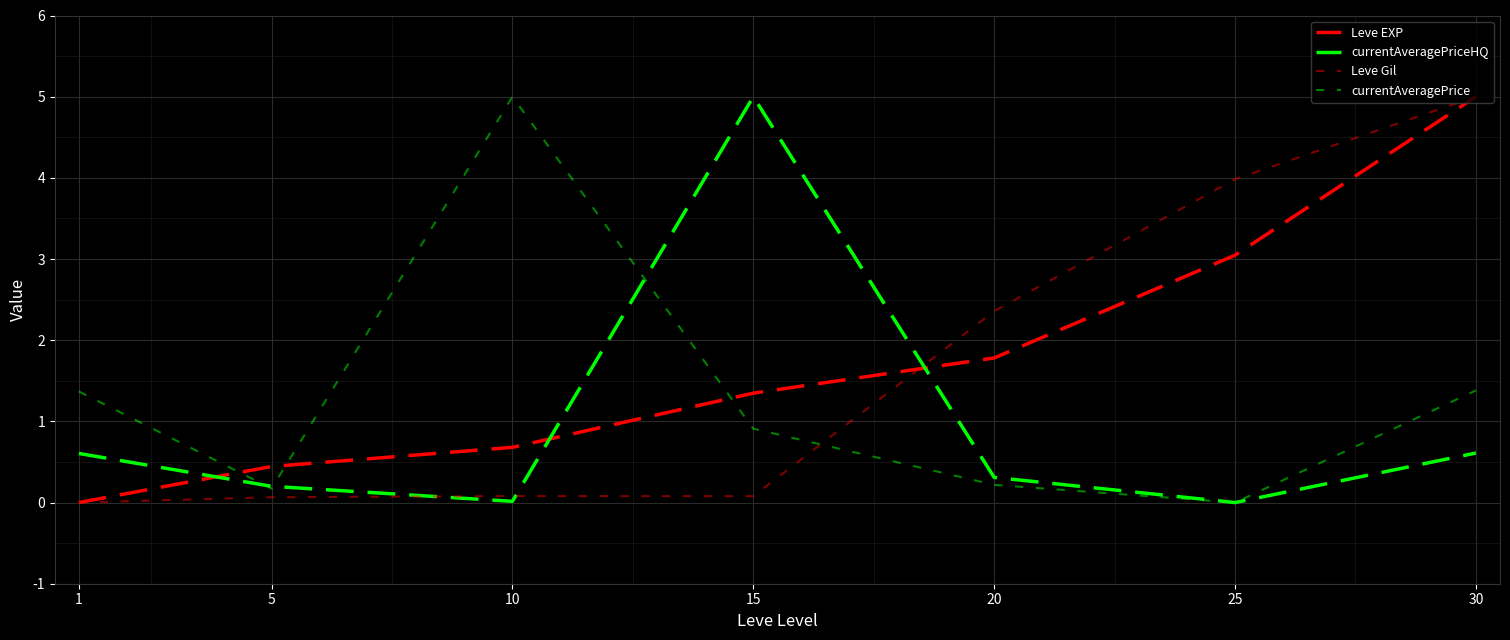

How many lines are shown in the chart?

4